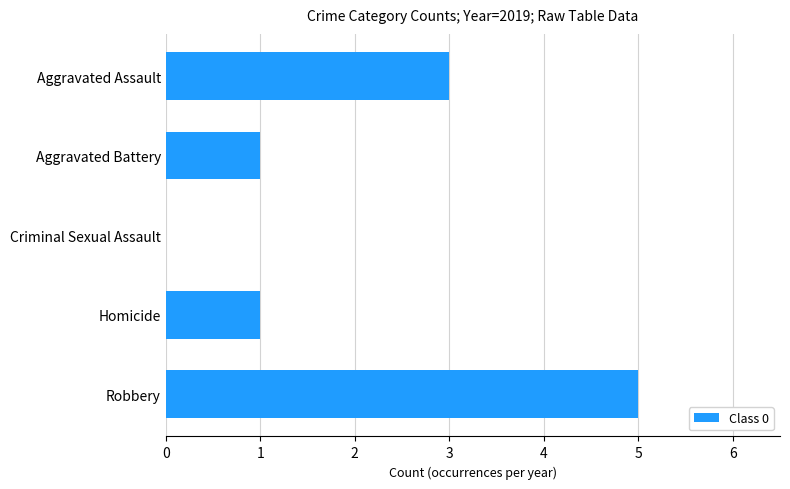

Reading top to bottom, extract all data points from this chart.

Aggravated Assault=3	Aggravated Battery=1	Criminal Sexual Assault=0	Homicide=1	Robbery=5